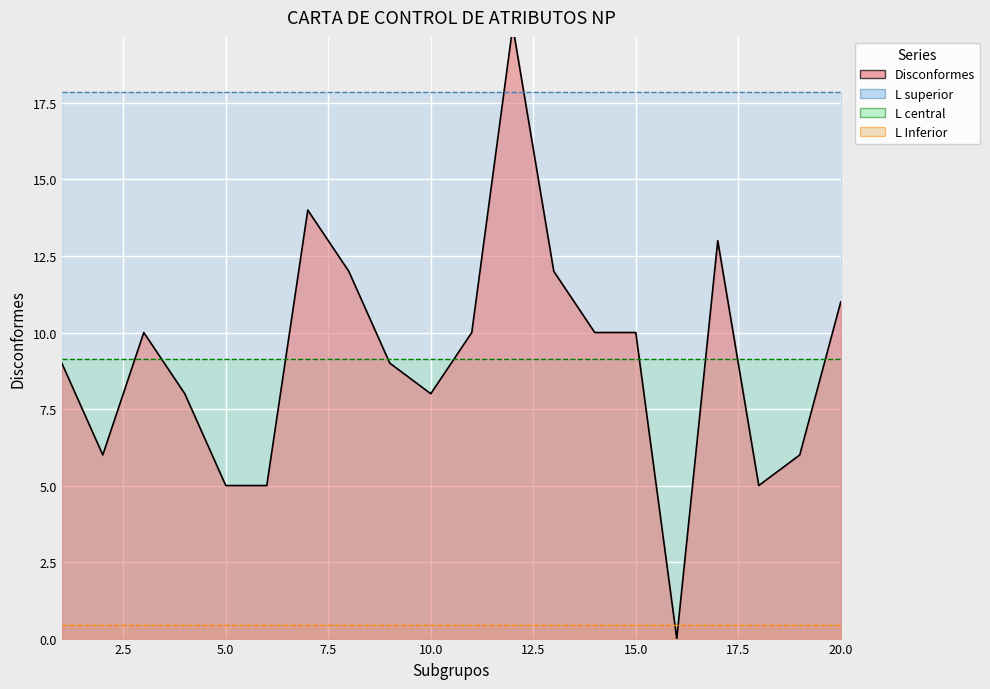

What is the sum of the Disconformes values at 9 and 17?

22.0